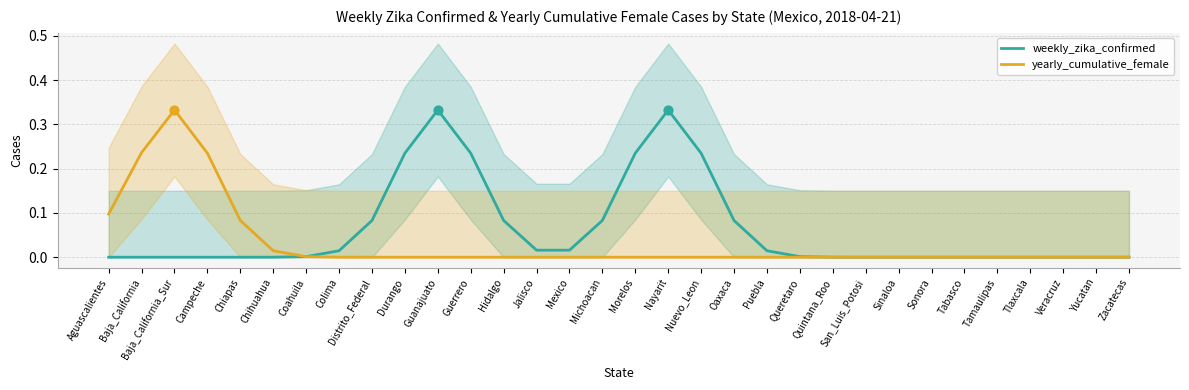

What are all the series names shown in the legend?

weekly_zika_confirmed, yearly_cumulative_female